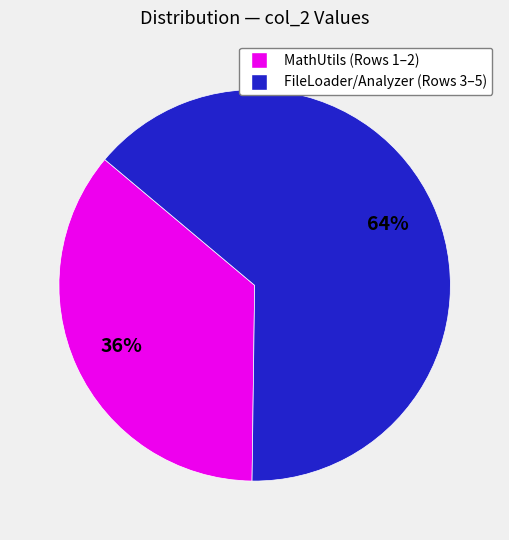

To the nearest percent, what is the average slice percentage?

50%